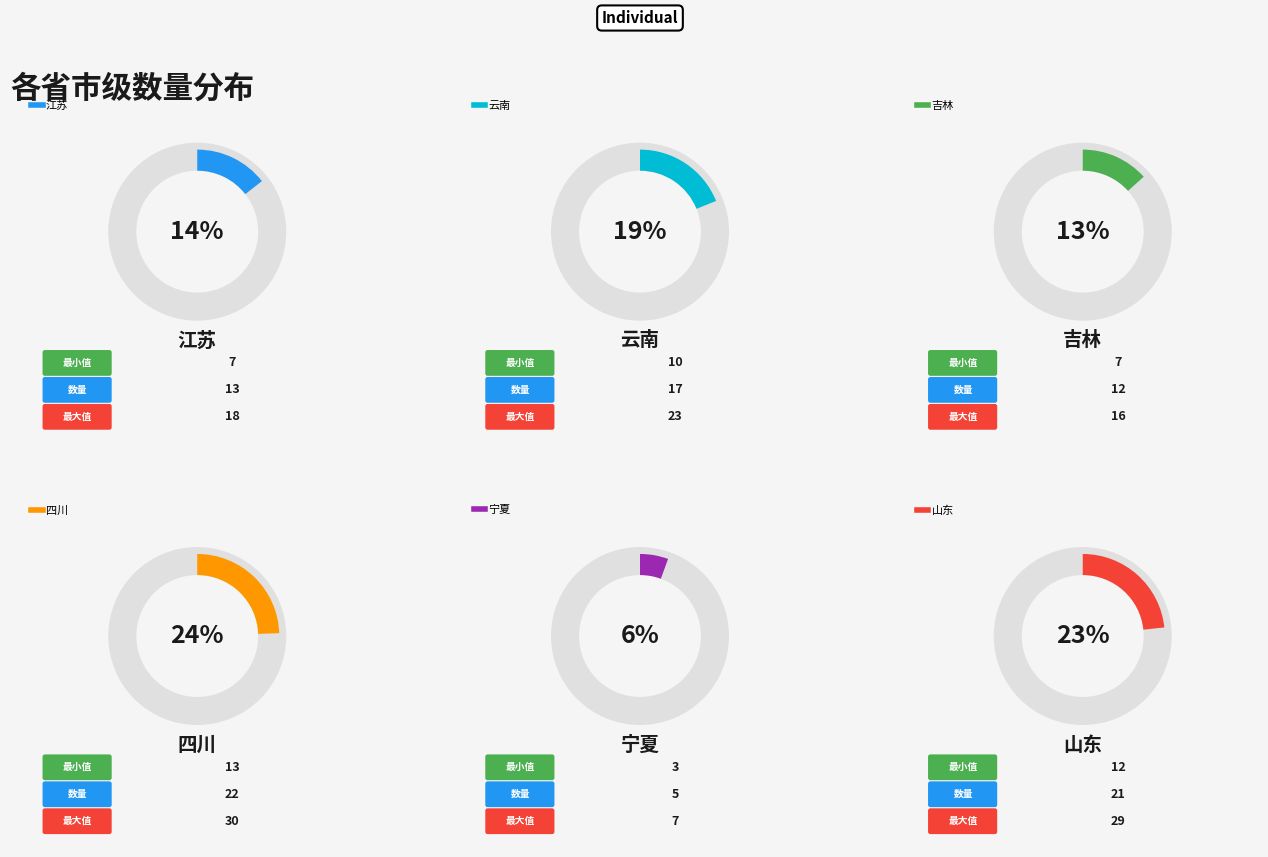

Is there a majority slice in this chart?

No